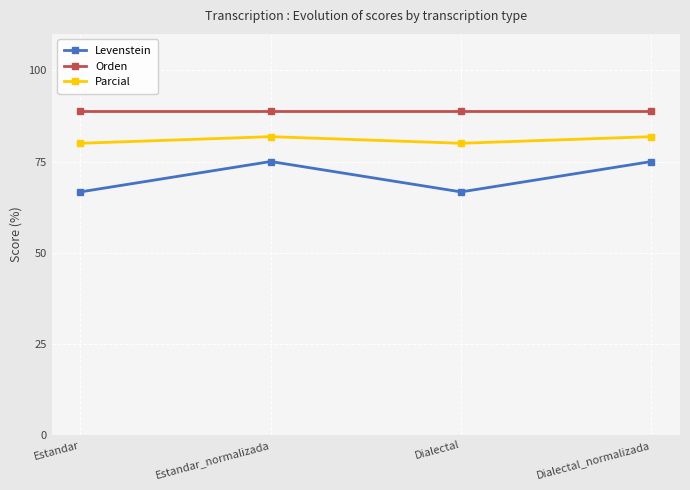

How many Parcial values are between 80 and 81?

2